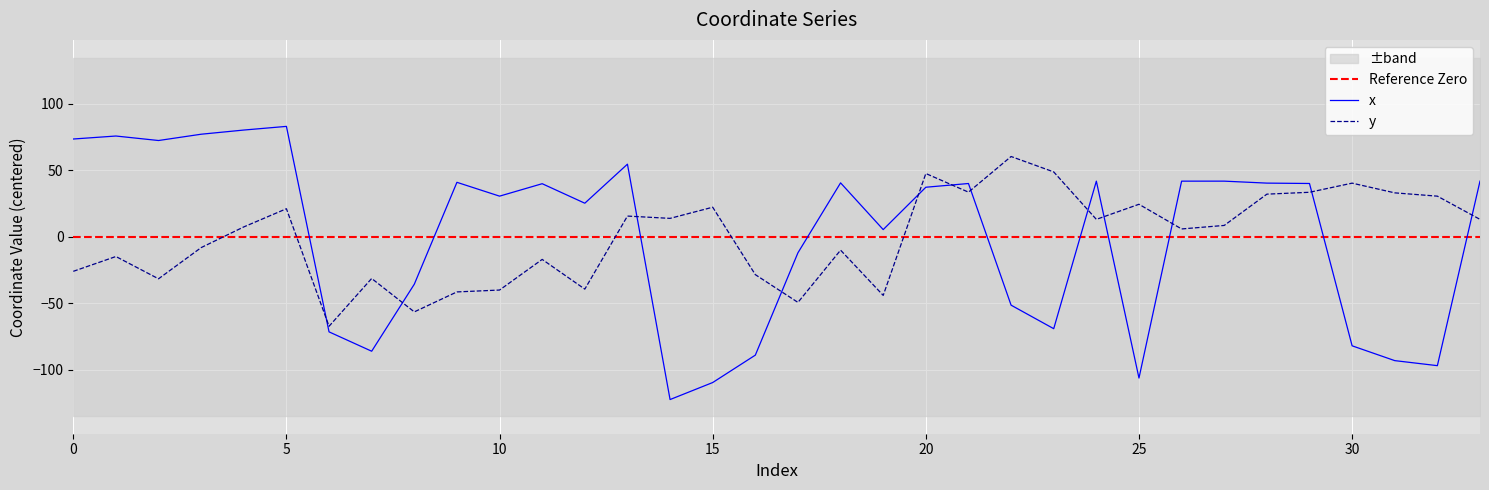

Reading left to right, what are all the values shown in this chart?

x: 0=73.6	1=75.8	2=72.4	3=77.2	4=80.3	5=83.1	6=-71.5	7=-86.1	8=-35.7	9=41.0	10=30.6	11=40.0	12=25.3	13=54.7	14=-122.4	15=-109.6	16=-89.0	17=-12.0	18=40.6	19=5.4	20=37.3	21=40.1	22=-51.4	23=-69.1	24=41.9	25=-106.3	26=41.9	27=41.9	28=40.4	29=40.1	30=-82.0	31=-93.2	32=-96.9	33=41.9
y: 0=-26.0	1=-14.8	2=-31.6	3=-8.1	4=7.4	5=21.1	6=-67.3	7=-31.4	8=-56.5	9=-41.5	10=-40.1	11=-17.0	12=-39.4	13=15.6	14=13.9	15=22.3	16=-28.5	17=-49.3	18=-10.0	19=-44.1	20=47.6	21=33.6	22=60.4	23=48.8	24=13.1	25=24.5	26=5.9	27=8.6	28=32.1	29=33.5	30=40.4	31=33.1	32=30.6	33=13.1